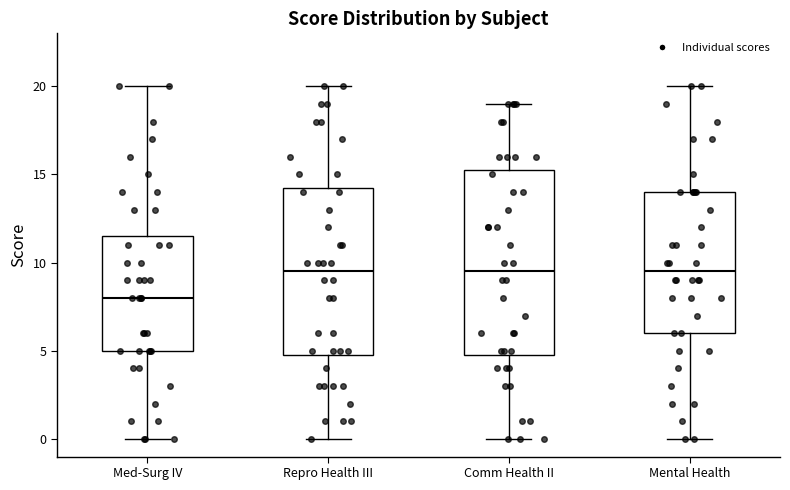

Which box is the tallest, from its lower edge to its upper edge?

Comm Health II